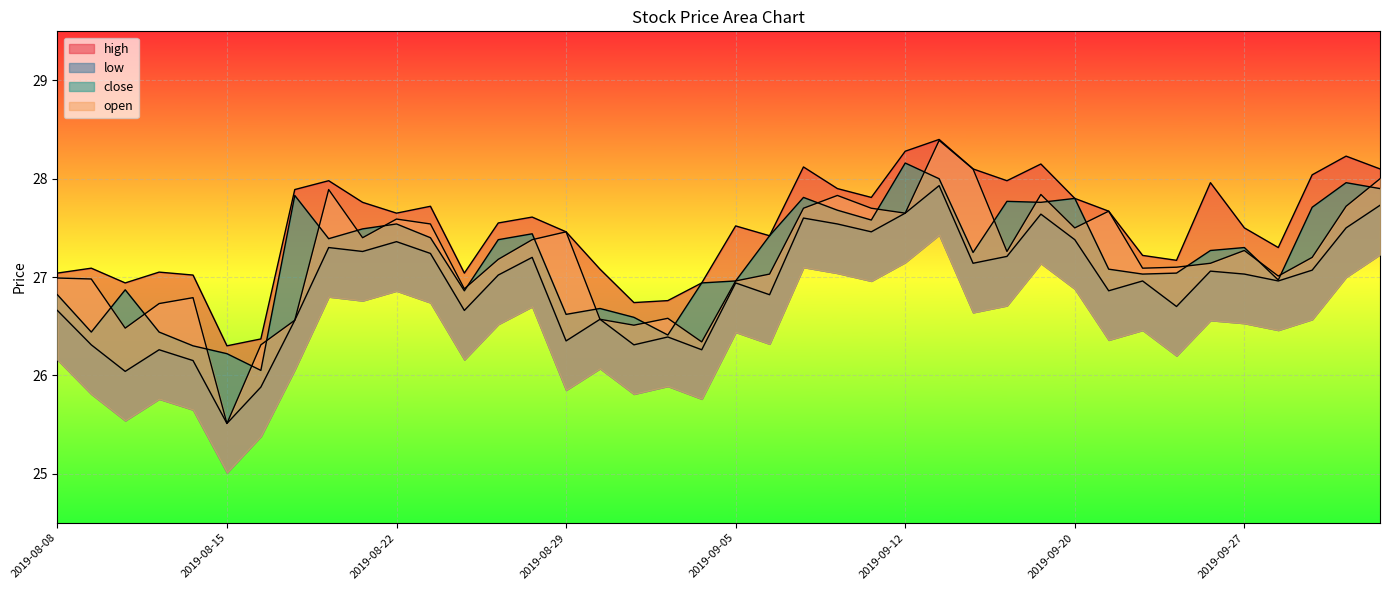

Rank the series at 2019-09-25 from lowest to highest value.

low, close, open, high